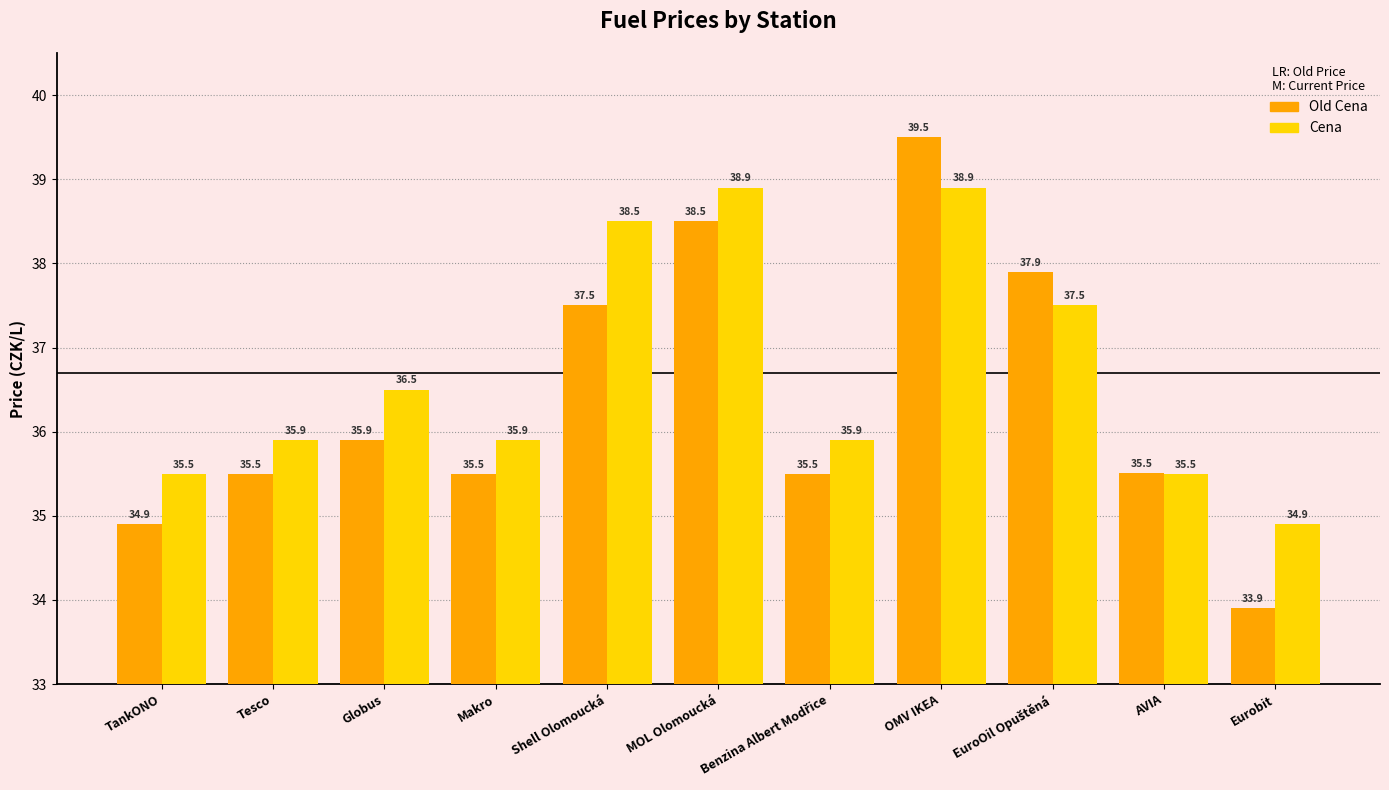

Reading left to right, what are all the values shown in this chart?

Old Cena: 34.9	35.5	35.9	35.5	37.5	38.5	35.5	39.5	37.9	35.5	33.9
Cena: 35.5	35.9	36.5	35.9	38.5	38.9	35.9	38.9	37.5	35.5	34.9